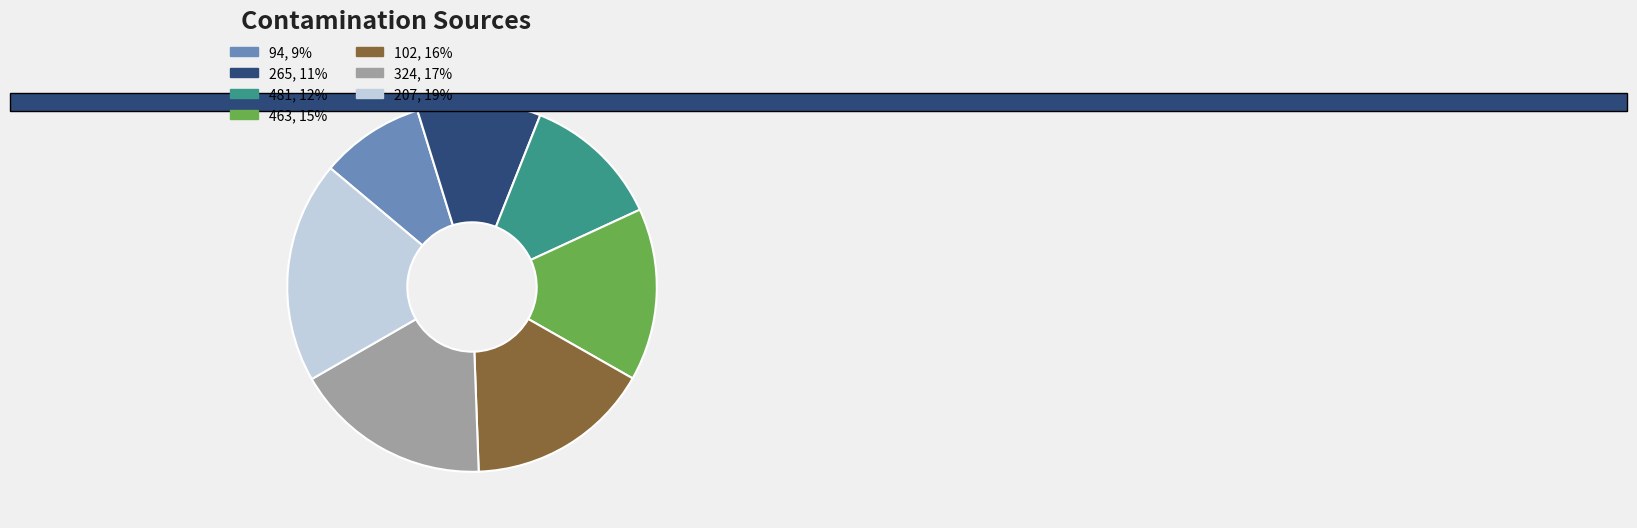

To the nearest percent, what portion does 324 represent?

17%